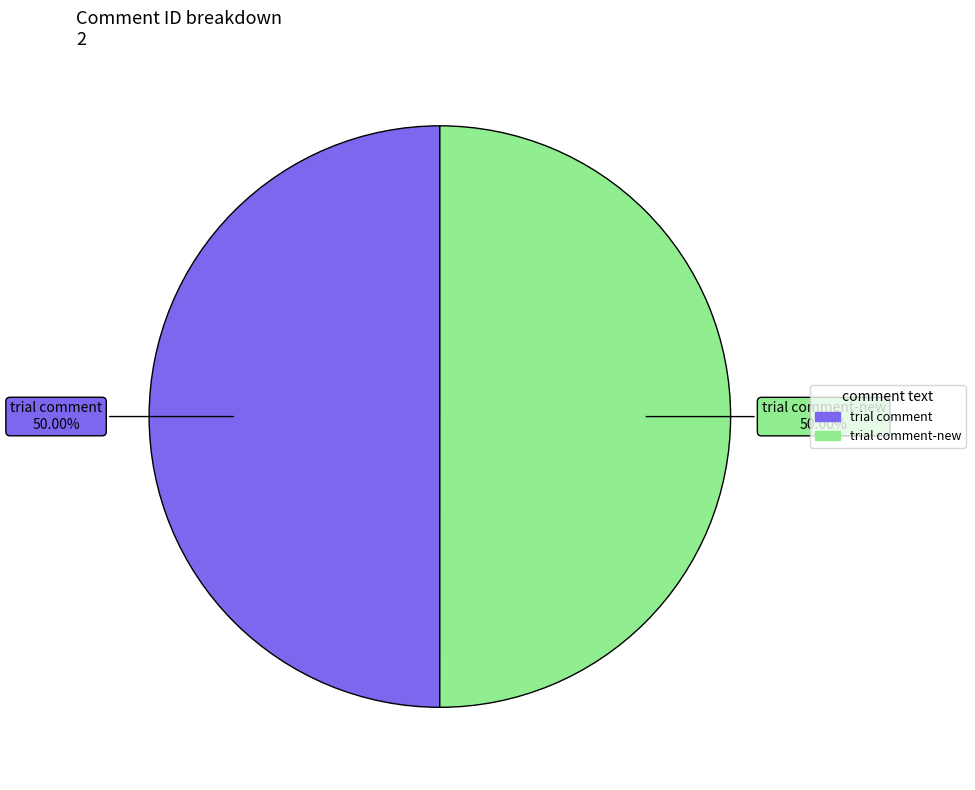

Count the number of slices in the pie.

2